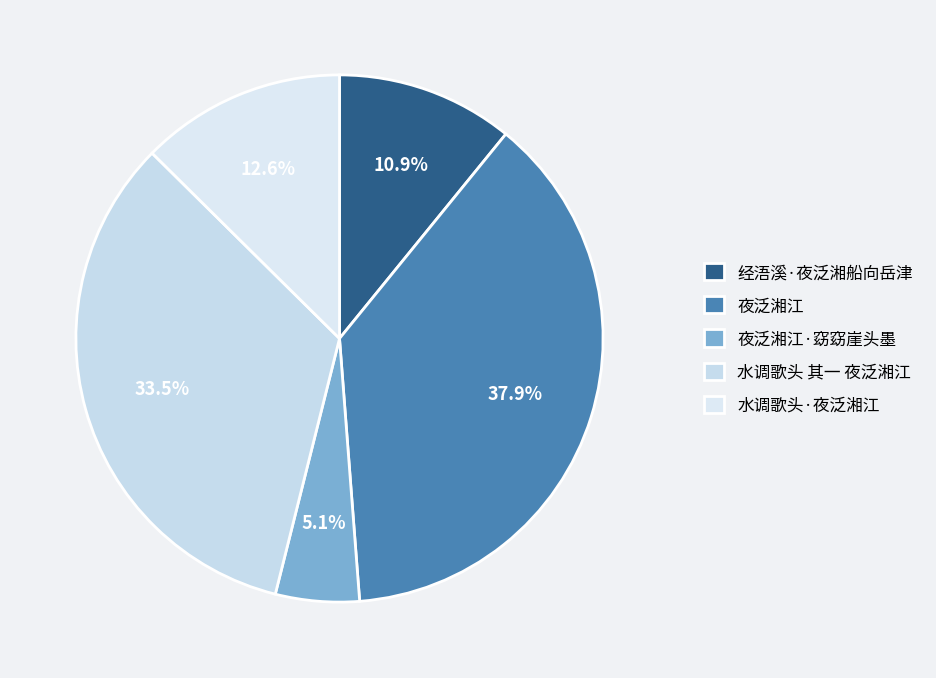

Is it true that 夜泛湘江·窈窈崖头墨 is 5% of the pie?

True